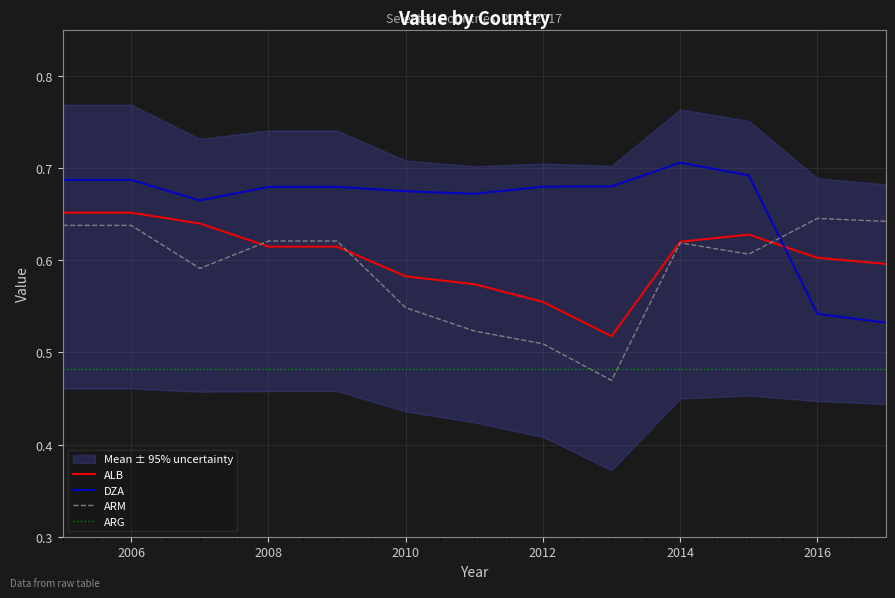

True or false: ARG and DZA intersect in this chart.

False